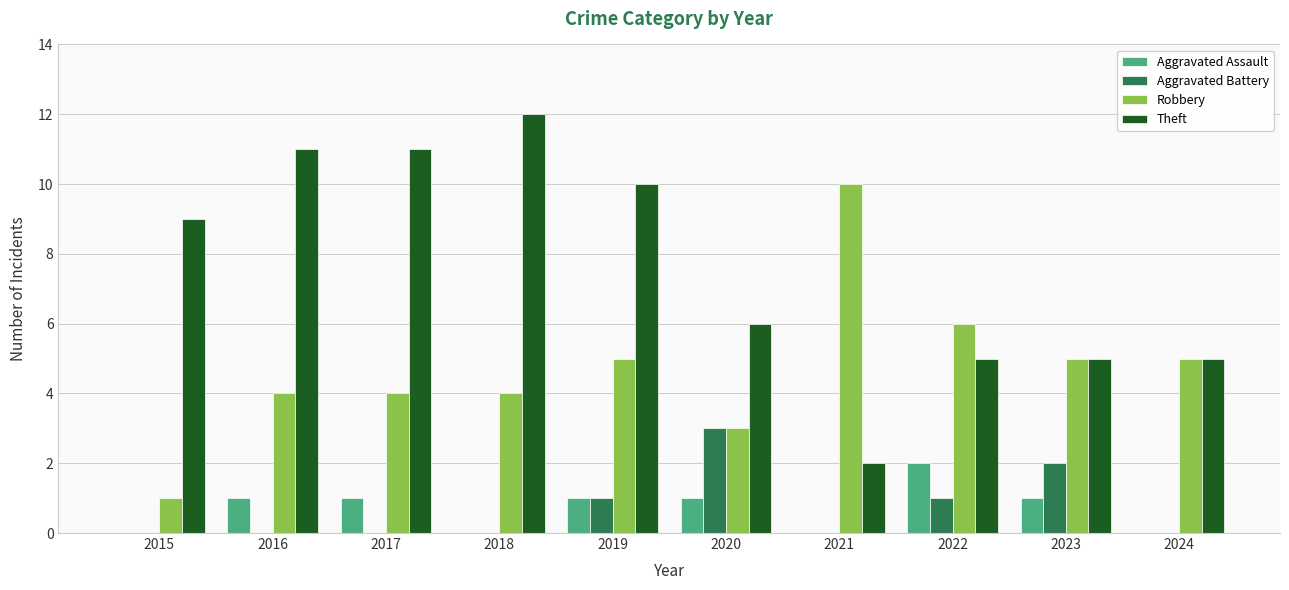

Is the value of Robbery at 2020 greater than the value of Aggravated Assault at 2020?

Yes